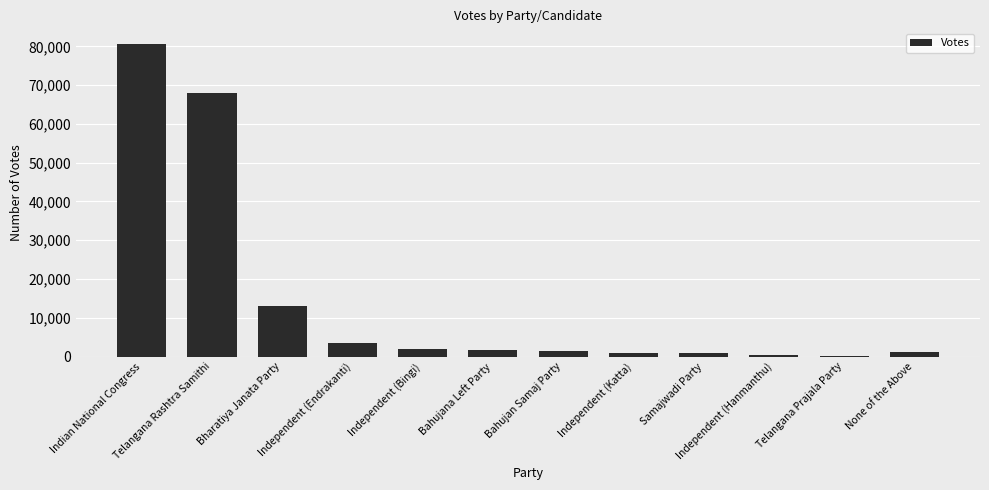

What is the greatest value displayed?

80611